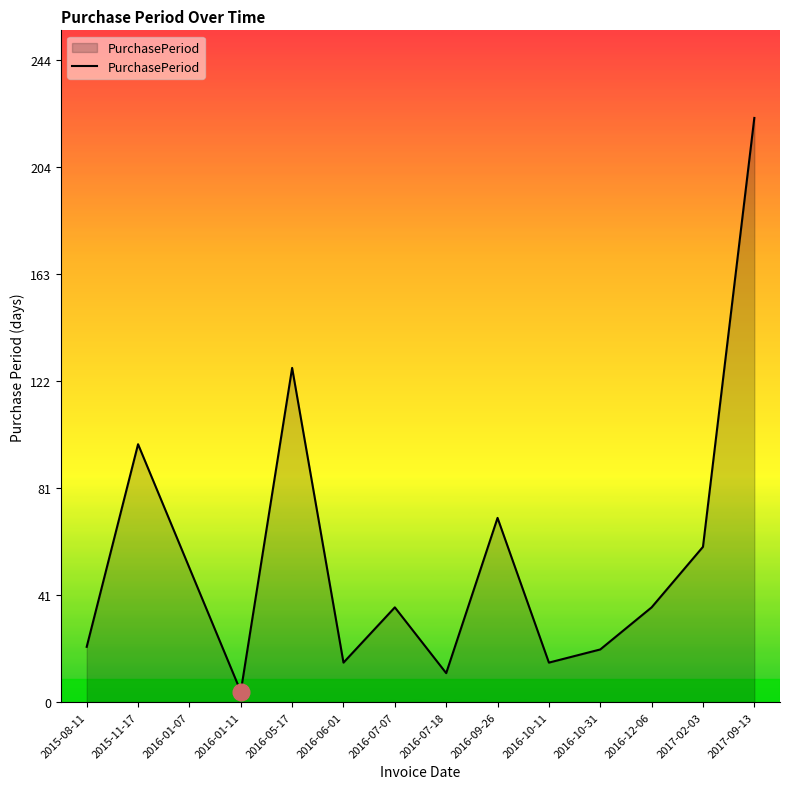

The chart shows a value of 51 at 2016-01-07. True or false?

True